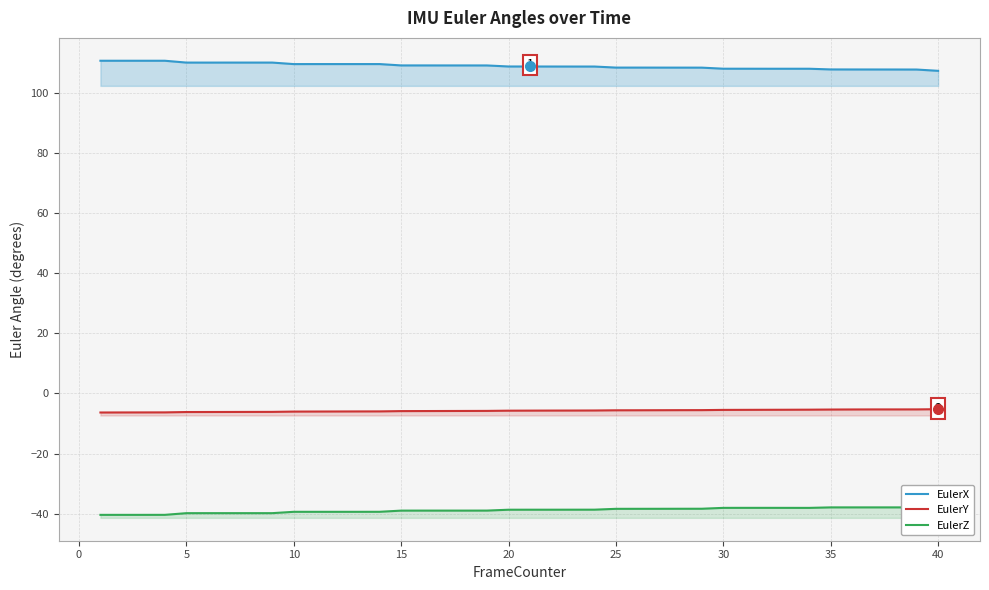

How many categories are shown in the chart?

40